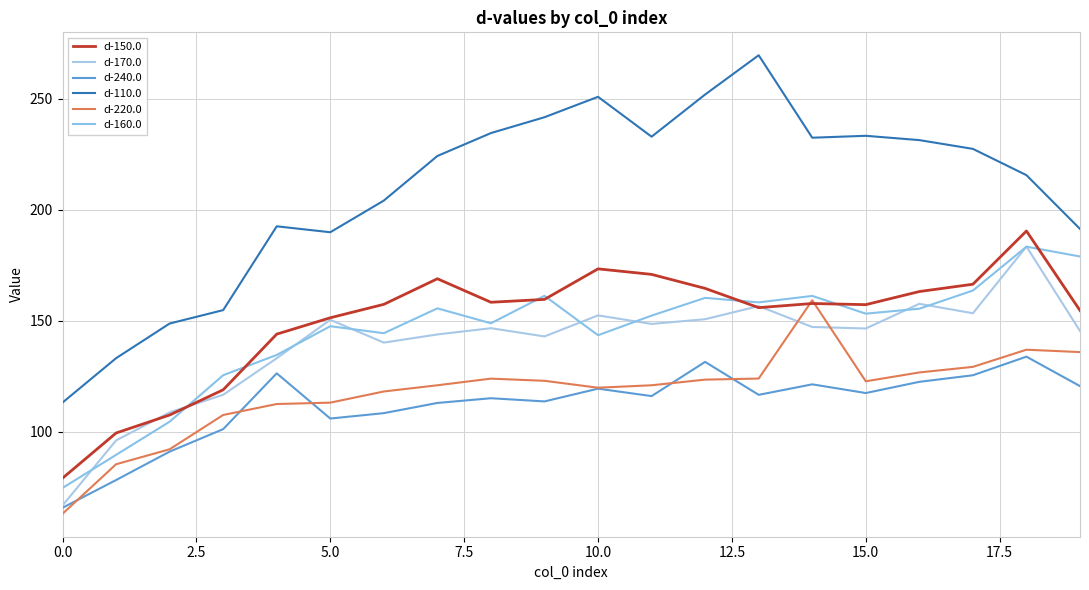

Where is the first local minimum for d-110.0?

5.0